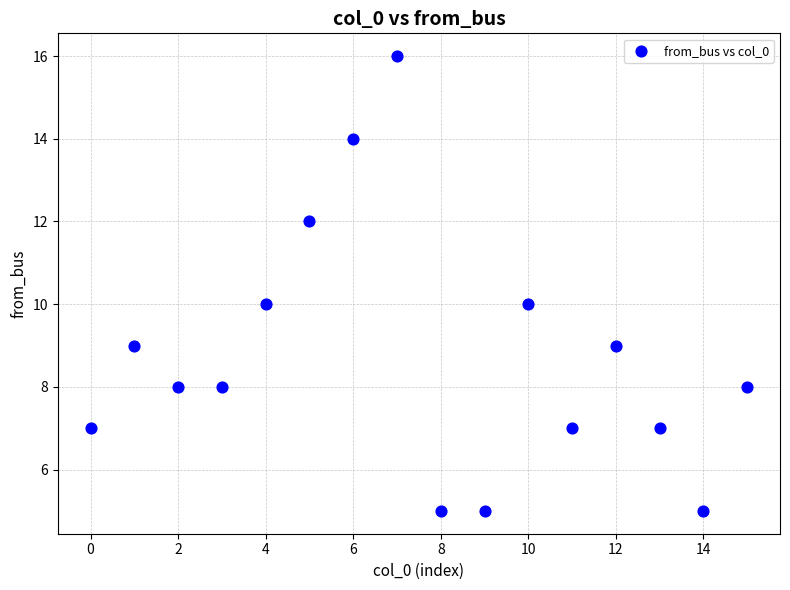

What is the range of Y values (max minus min)?

11